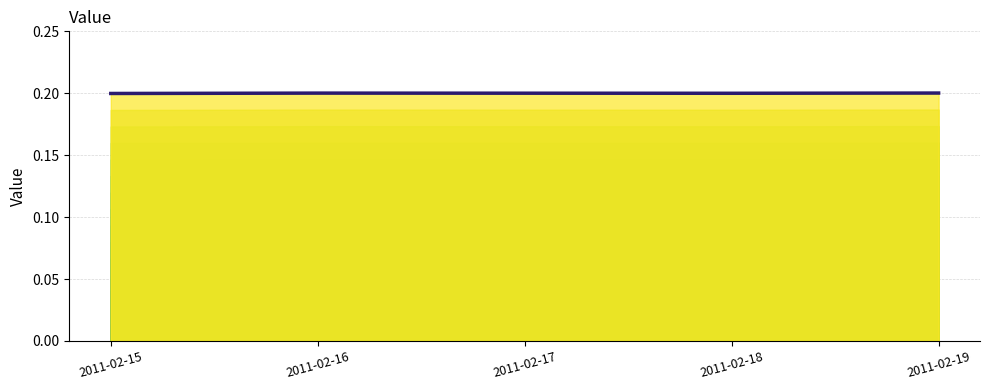

True or false: the data shows 0.2 at 2011-02-17.

True